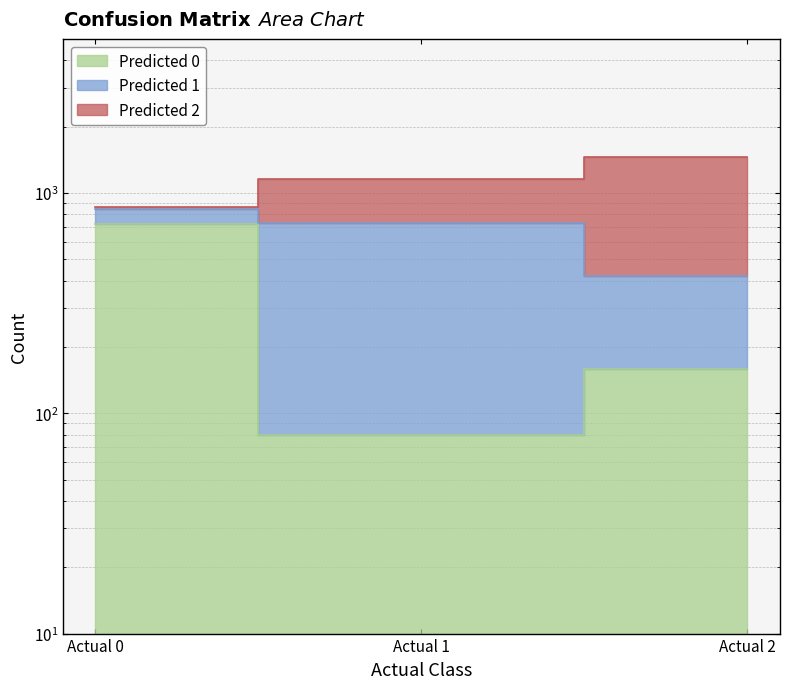

List the labels in order of Predicted 0 value, largest first.

Actual 0, Actual 2, Actual 1